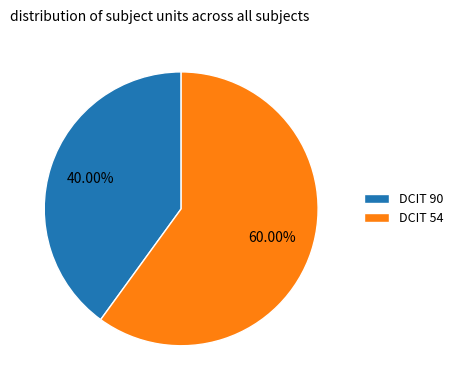

To the nearest percent, what is the average slice percentage?

50%